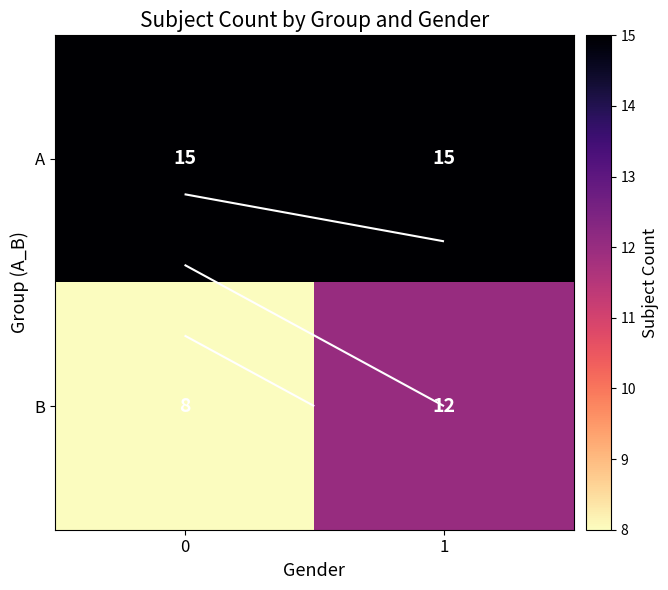

What is the sum of the B values at 1 and 0?

20